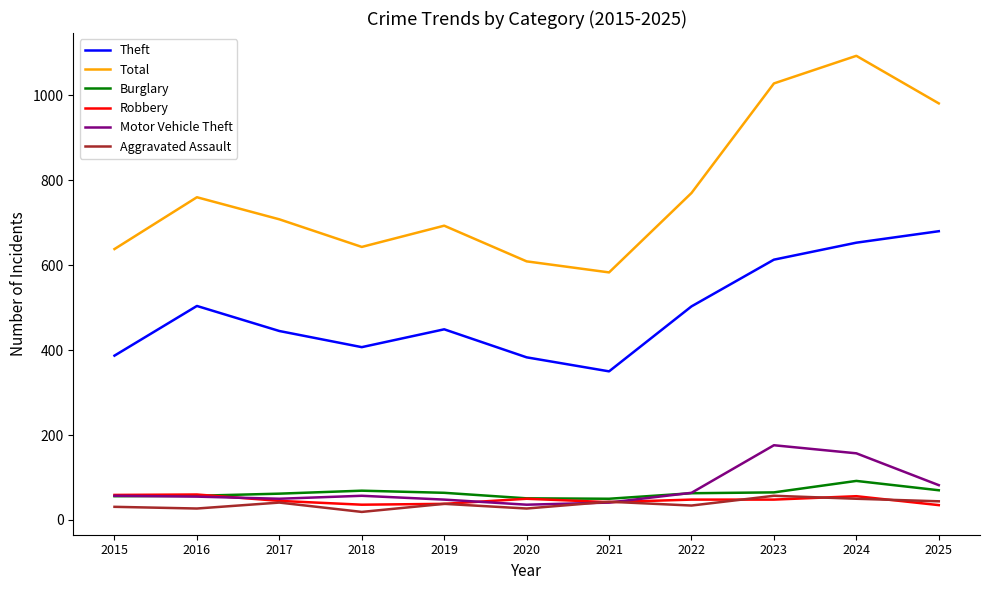

What is the spread (max minus min) of values at 2020?

582